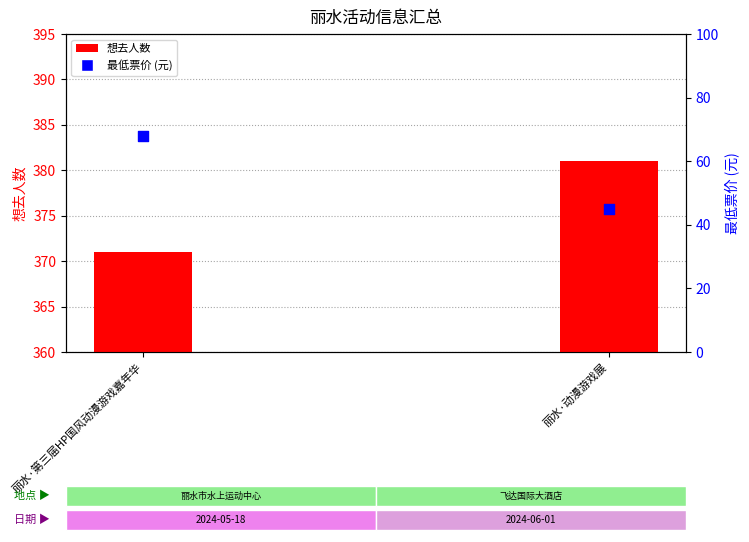

At which category is the sum across all series the highest?

丽水·第三届HP国风动漫游戏嘉年华